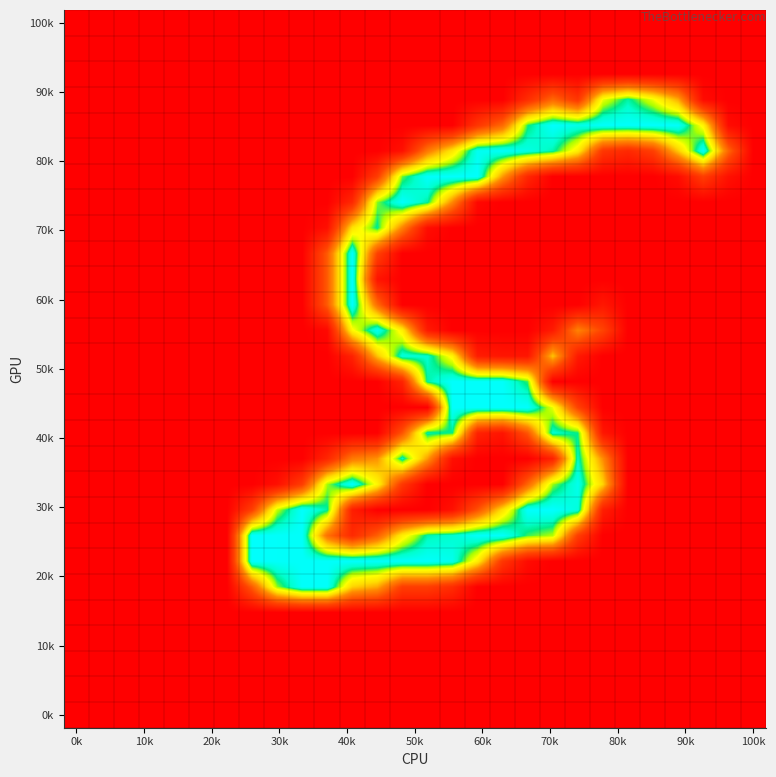

How many categories are shown in the chart?

28